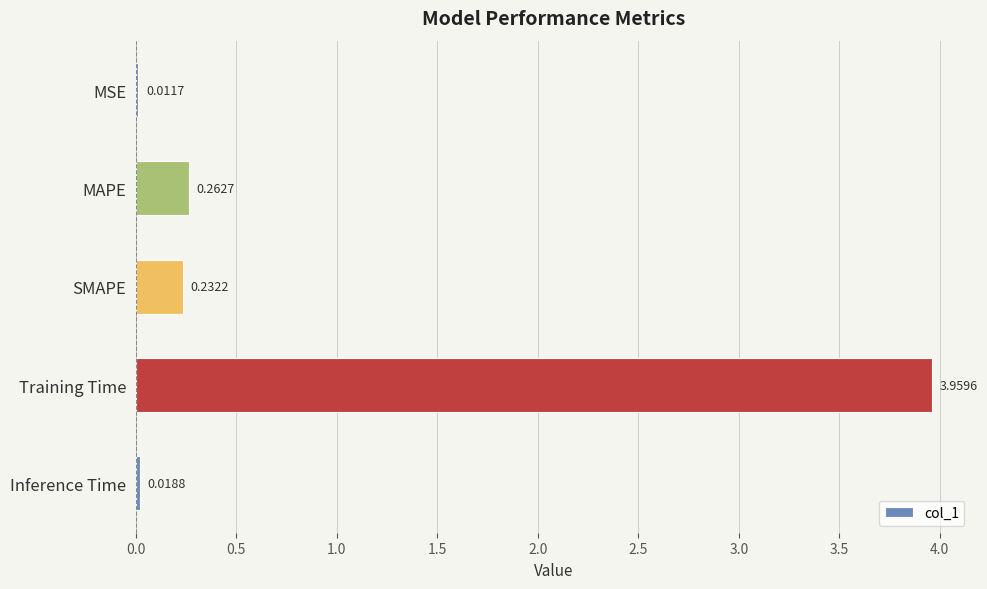

What is the change in value from MSE to MAPE?

+0.3